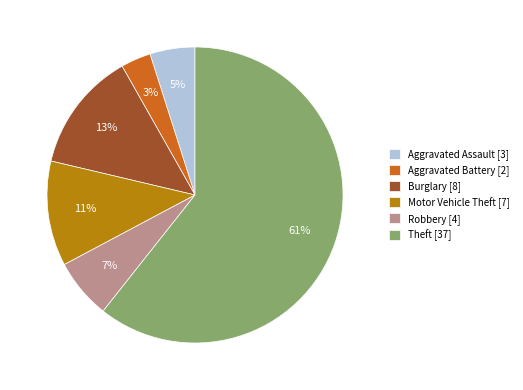

Is the sum of Robbery [4] and Burglary [8] greater than half?

No